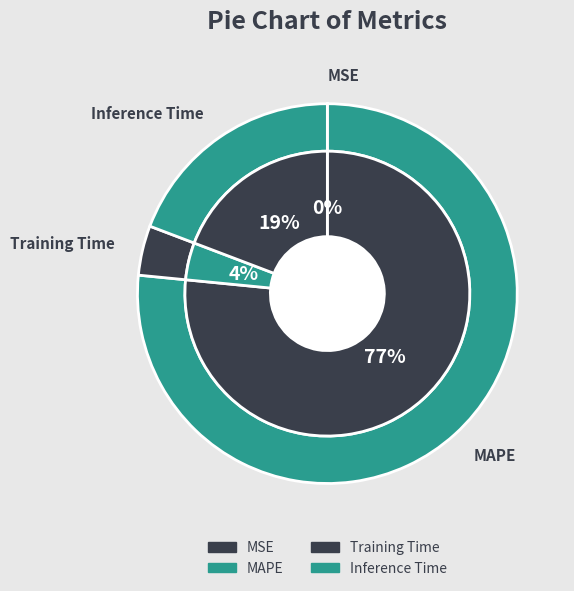

To the nearest percent, what percentage of the pie is Inference Time?

19%